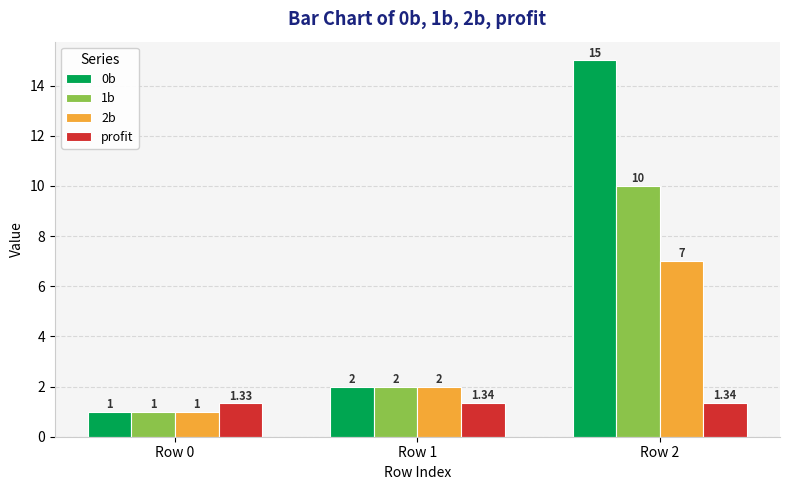

How many categories are shown in the chart?

3